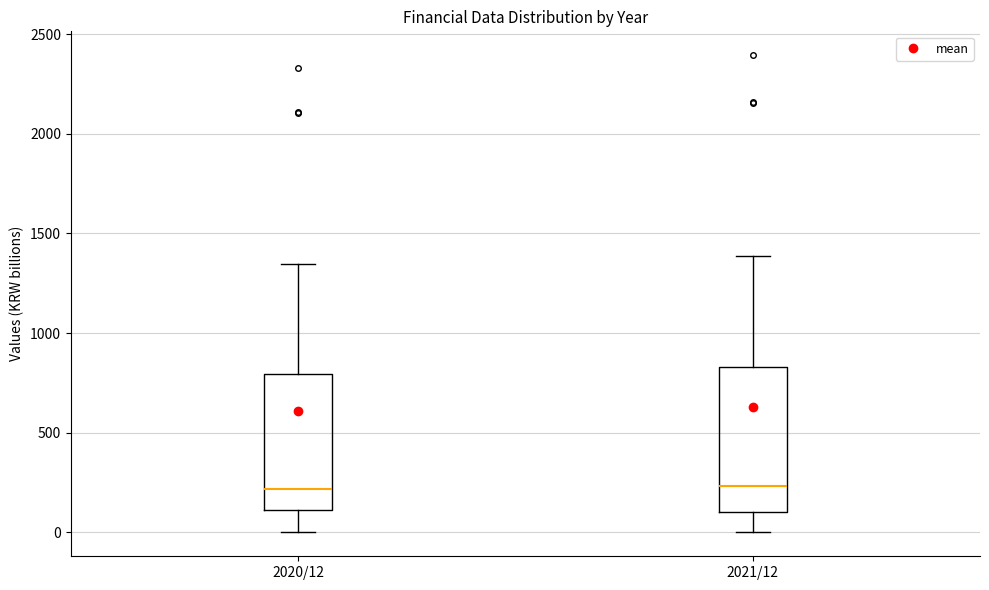

Reading left to right, transcribe this box plot: for each box, give where its median line is, the range the box spans, and where its two whiskers end, as read against the y-axis. The values are not printed on the chart, so give them approximately, as read against the axis.

2020/12: median 200, box 100 to 800, whiskers 0 to 1350
2021/12: median 250, box 100 to 850, whiskers 0 to 1400